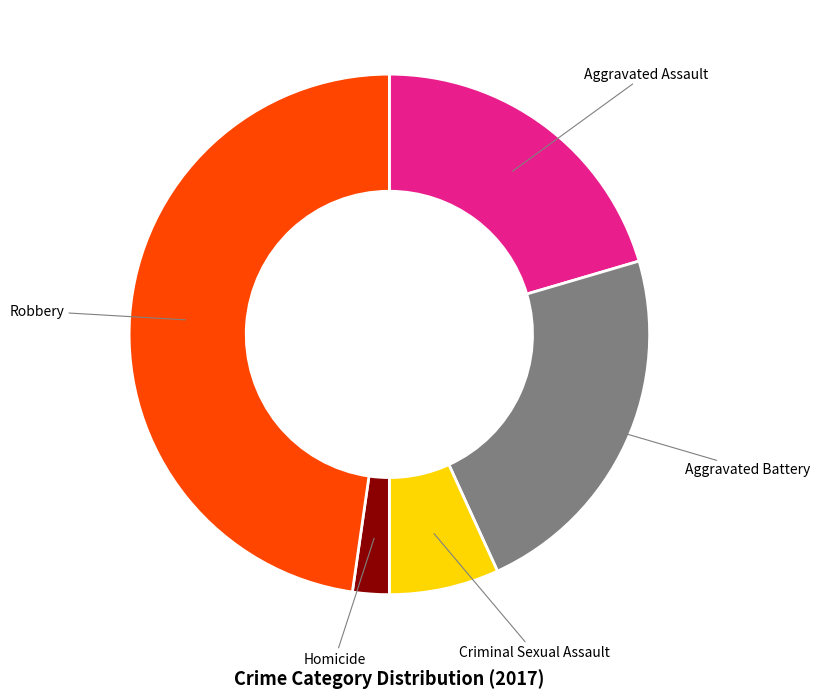

The Robbery slice represents 42% of the pie. True or false?

False